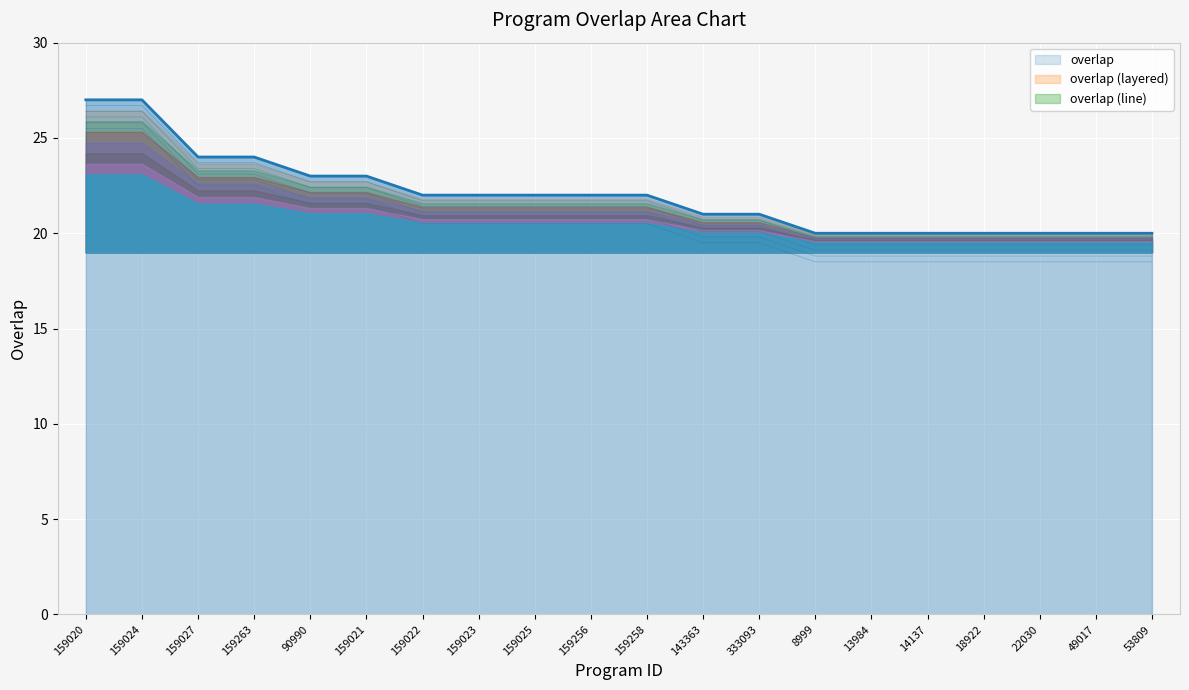

Between 159024 and 90990, which series saw the biggest shift?

overlap (line)